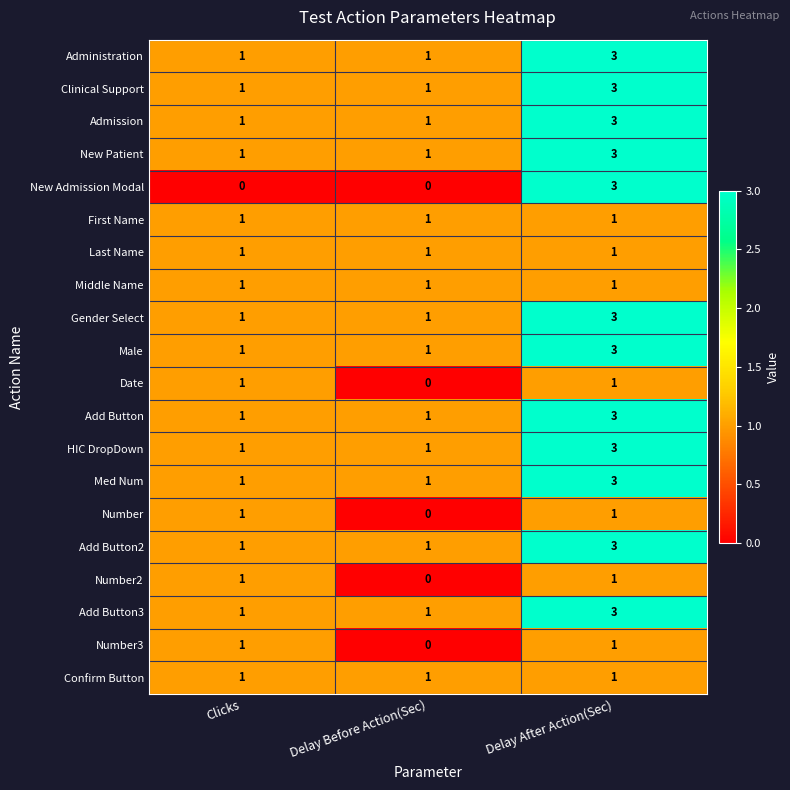

At which category does the chart reach its peak across all series?

Delay After Action(Sec)